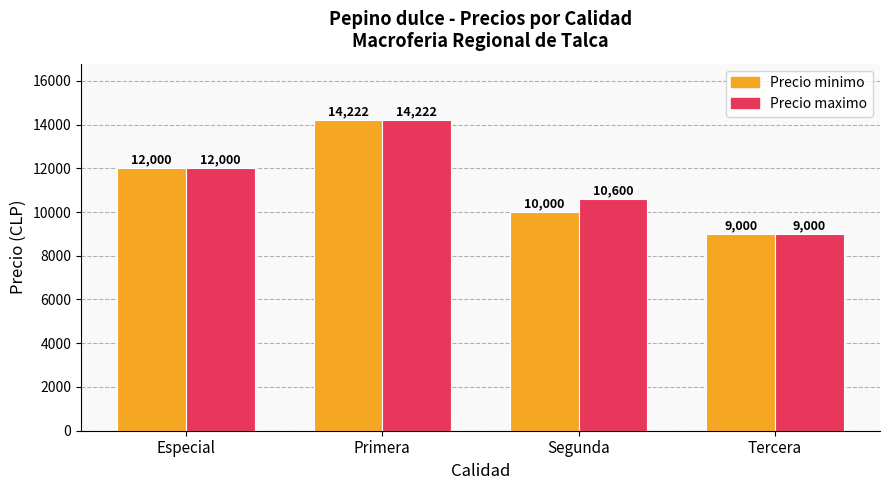

Count the Precio minimo values in the range 10000 to 14222.

3